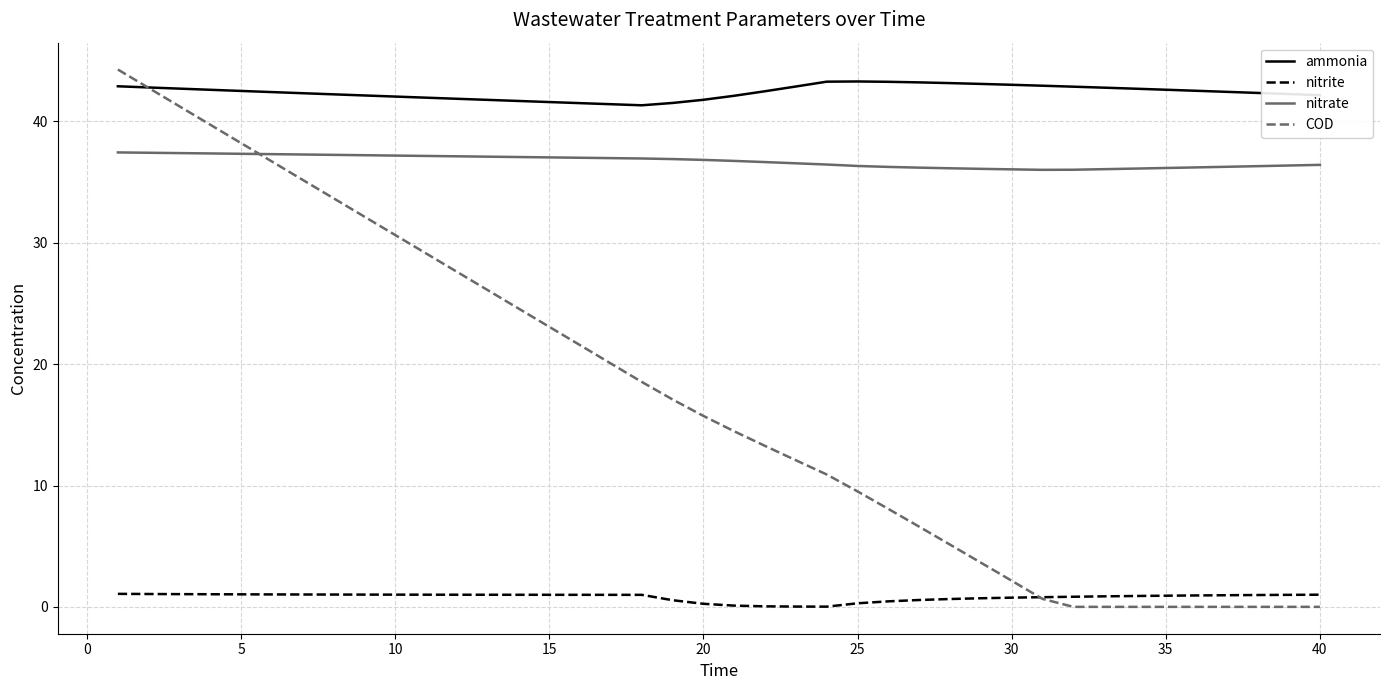

What is the maximum value shown in the chart?

44.3